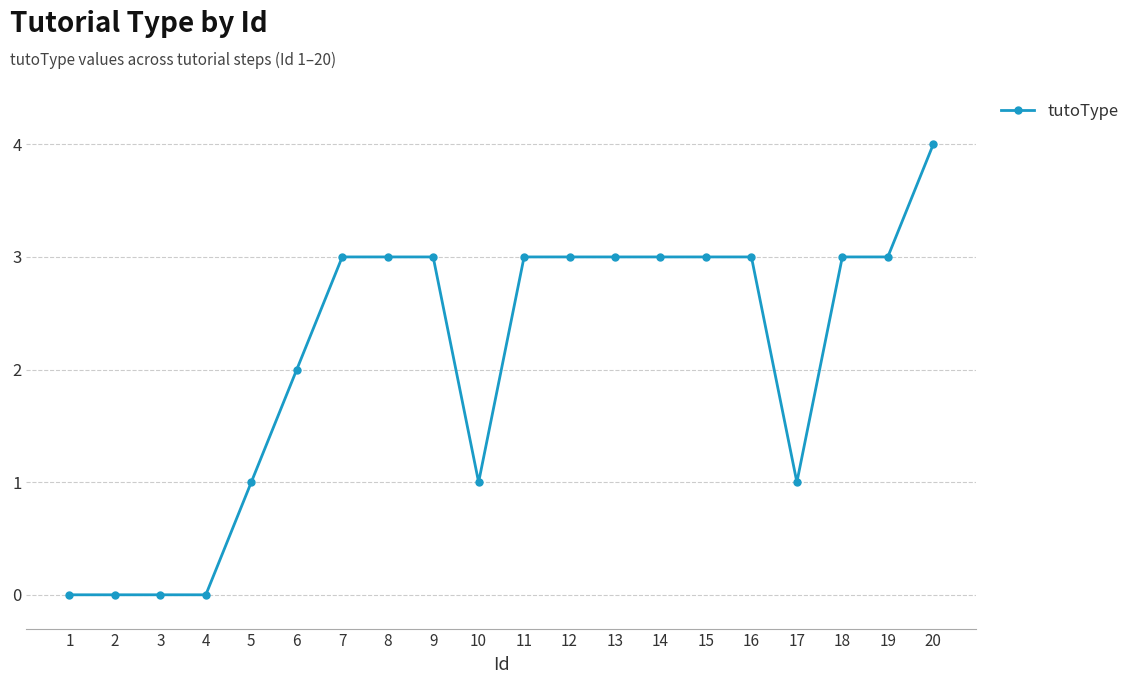

The value at 19 is 4. True or false?

False